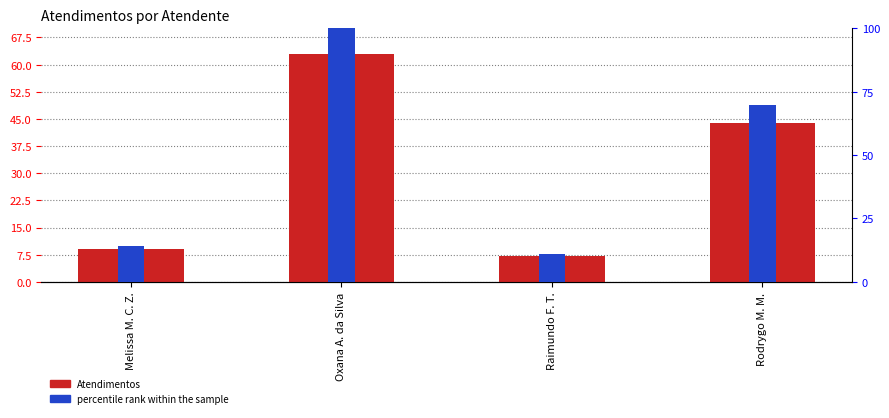

What is the sum of all Percentile rank values?

195.2